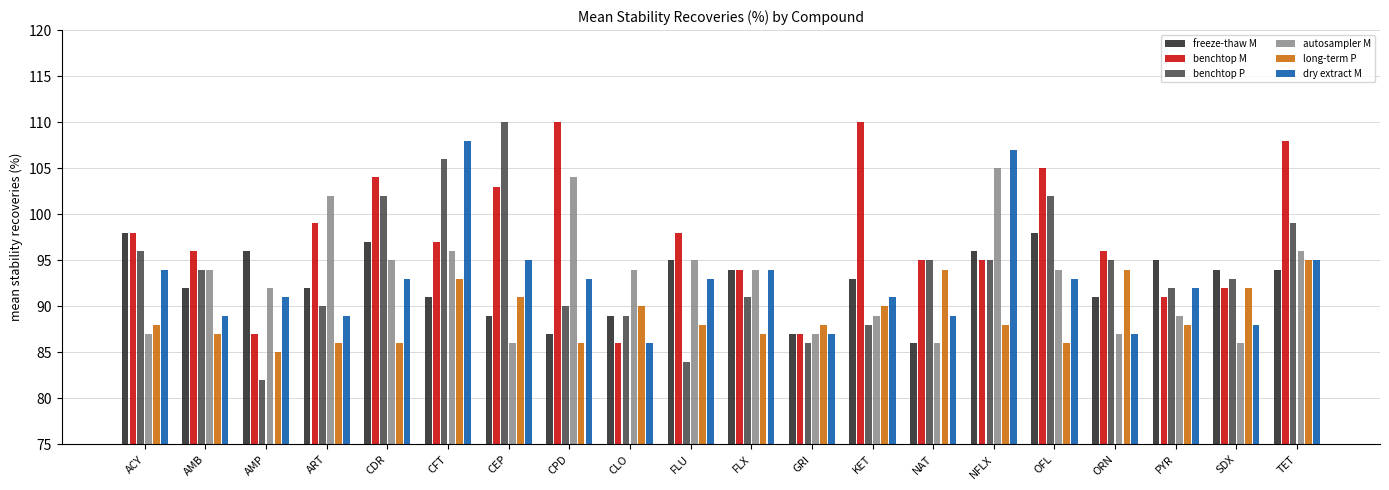

What is the total value across all series at CFT?

591